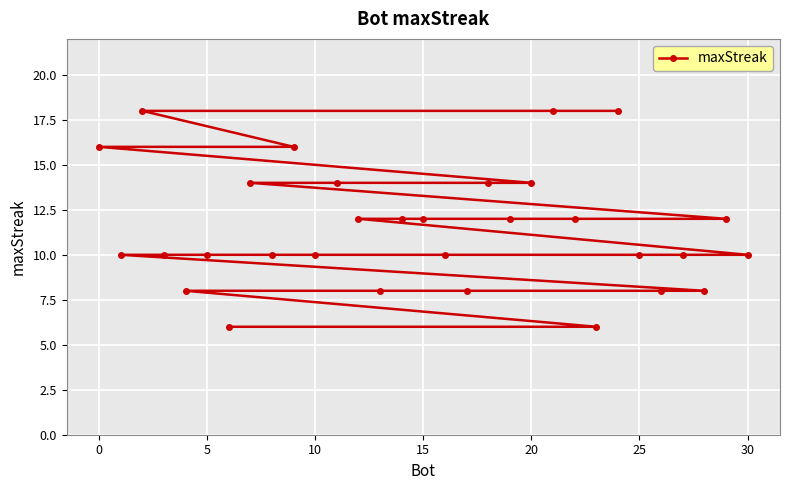

What is the difference between the maximum and minimum values?

12